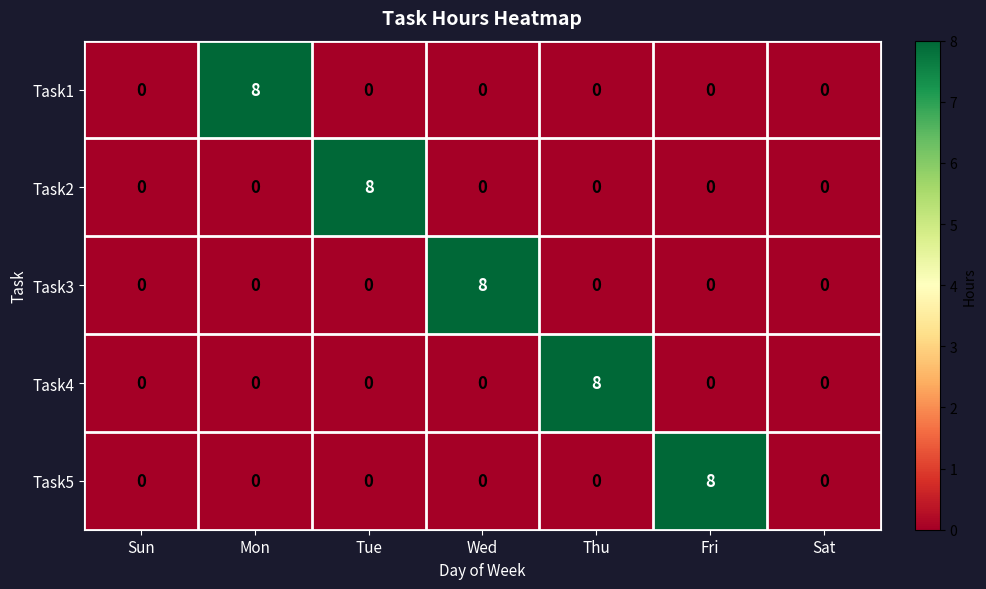

What is the spread (max minus min) of values at Mon?

8